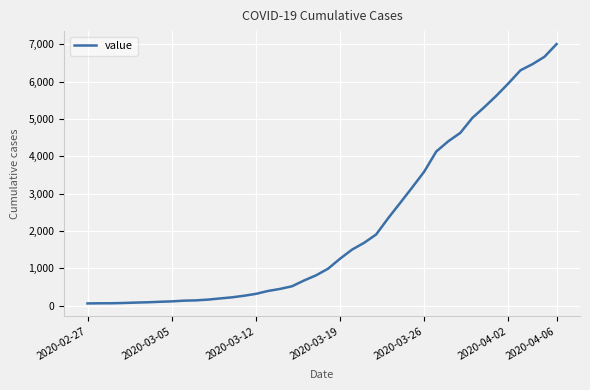

What is the maximum value shown in the chart?

7003